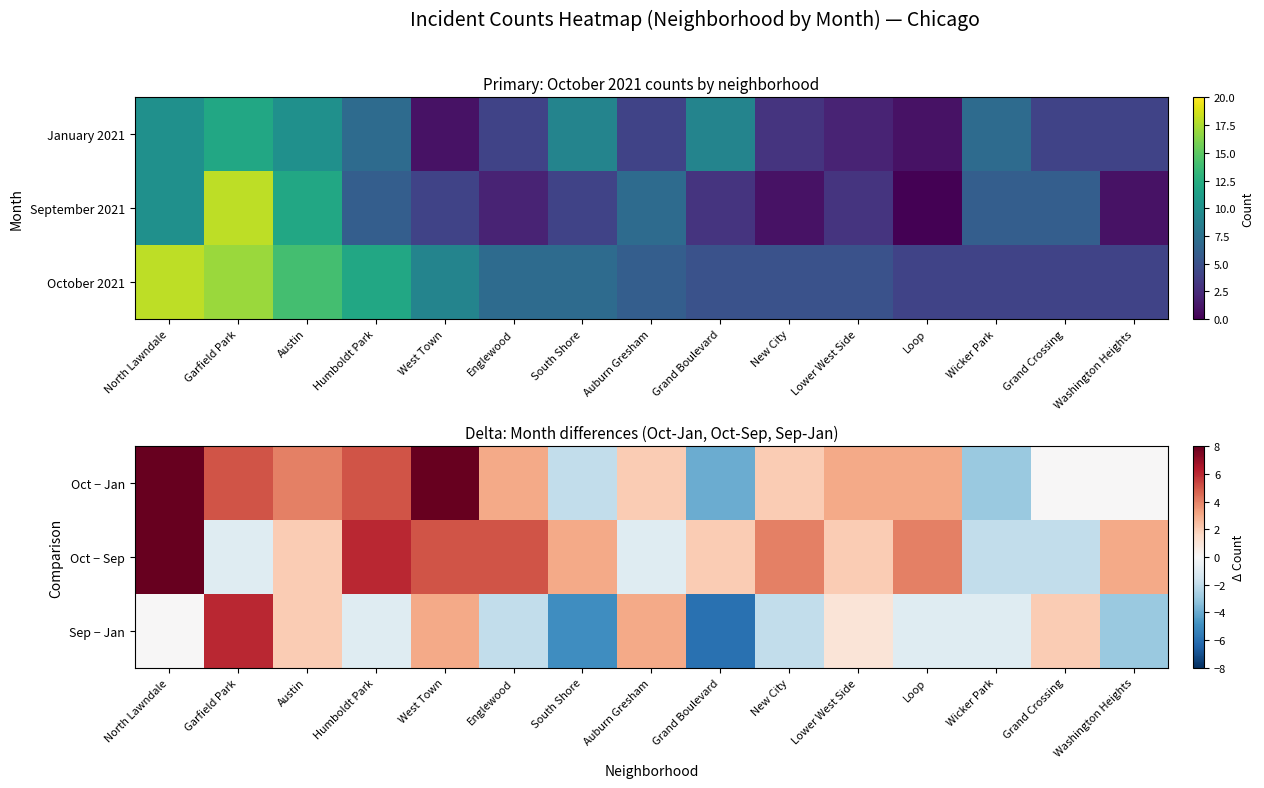

What value does the Oct − Jan series have at North Lawndale, to the nearest 10?

10